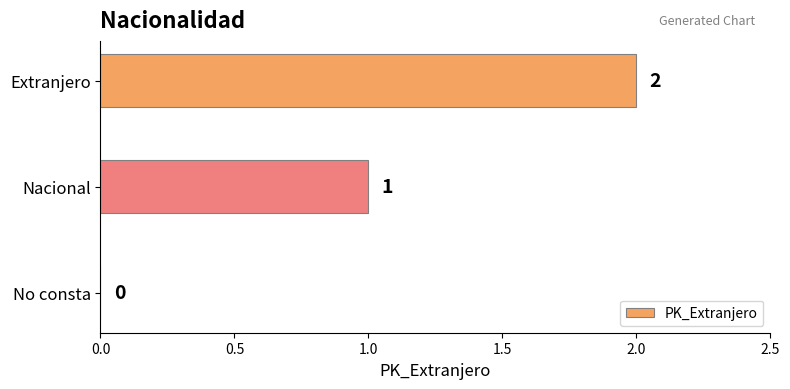

What is the average value?

1